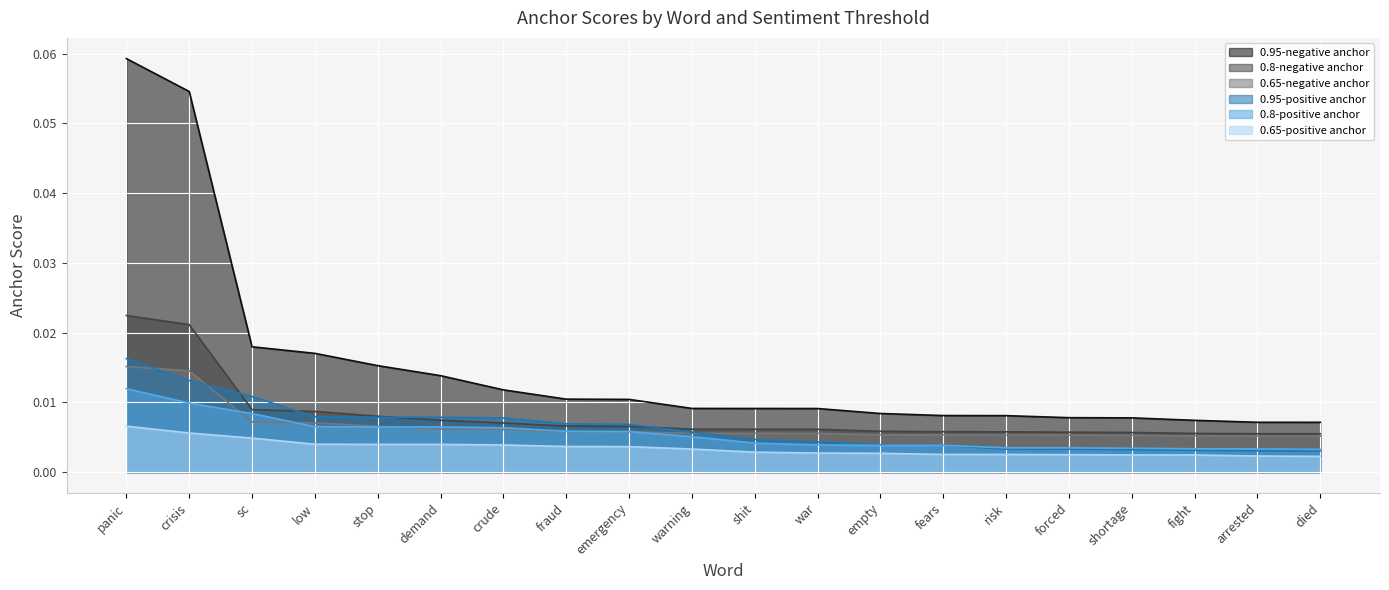

The 0.95-positive anchor series shows 0.0 at fears. True or false?

False